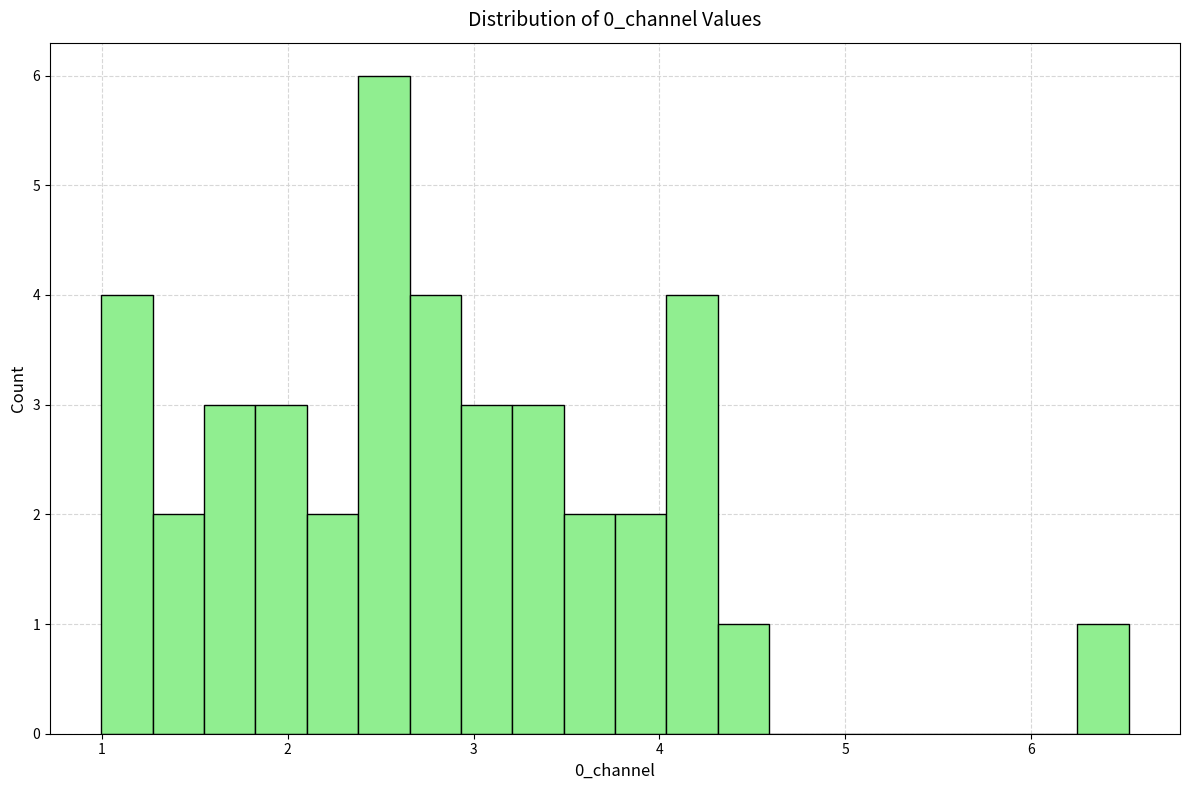

Around what value on the x-axis is the tallest bar? Give the approximate position of its centre, as read against the axis.

2.5